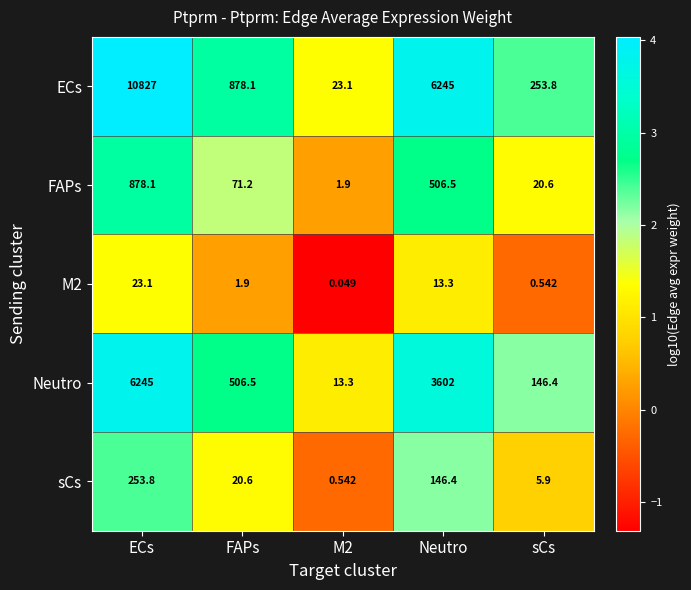

What is the maximum value shown in the chart?

10827.0